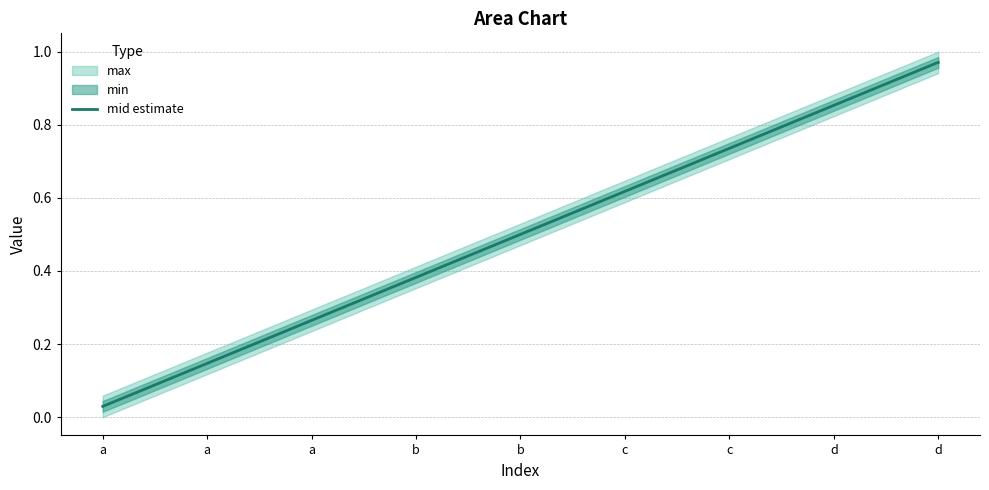

What is the change in value from a to b?

+0.2